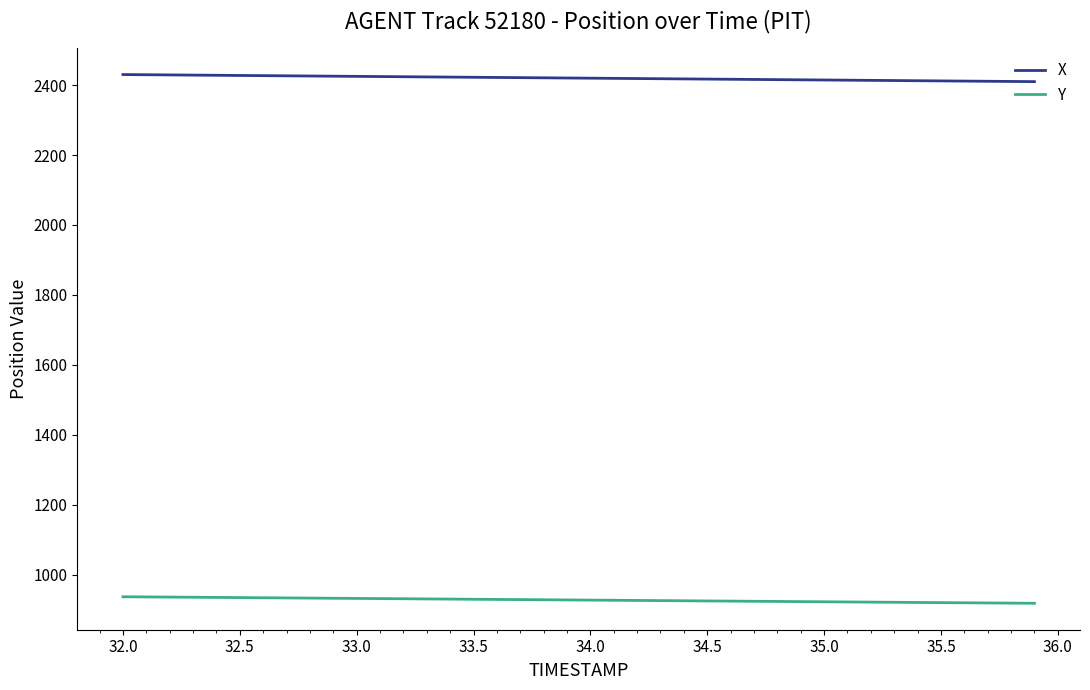

What is the minimum value shown in the chart?

917.8